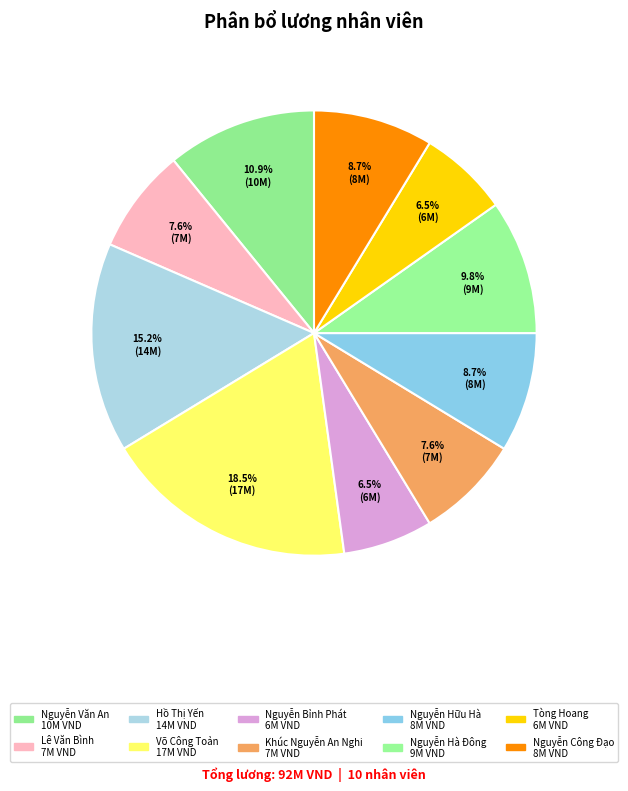

How many slices are in this pie chart?

10